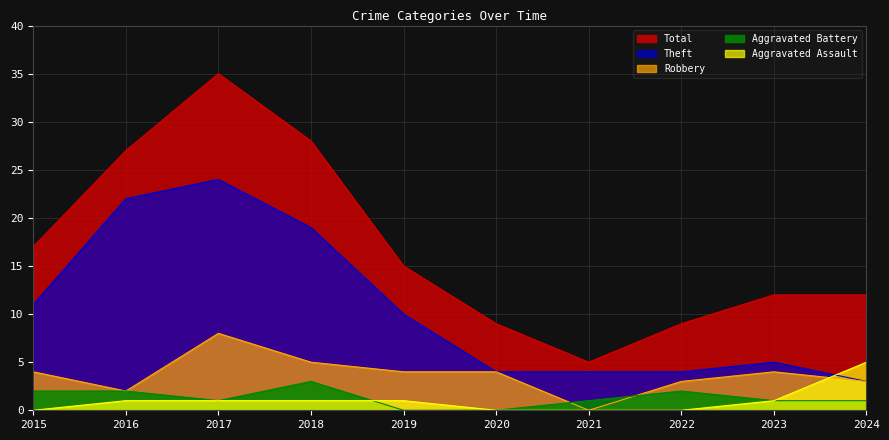

What is the minimum value for Theft?

3